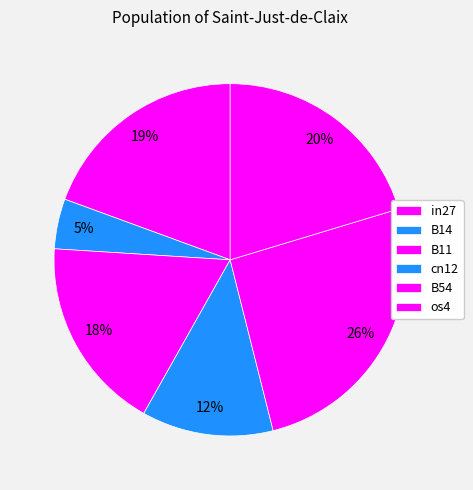

How many slices are in this pie chart?

6